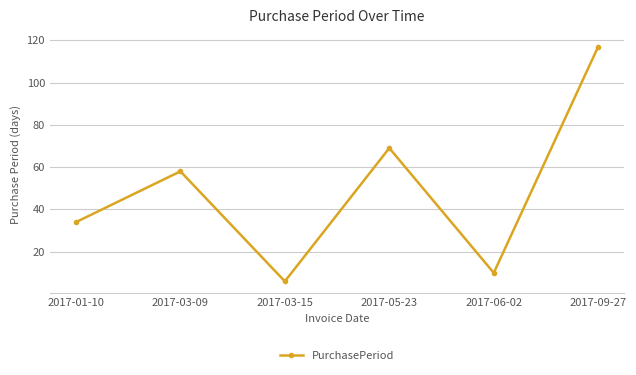

How many distinct data groups are displayed?

1